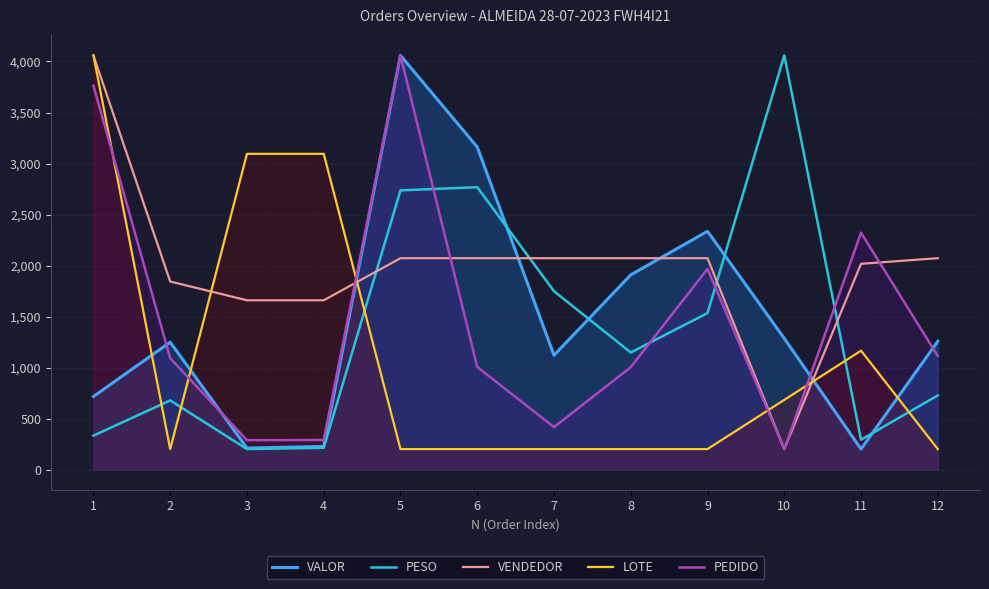

What is the sum of the VALOR values at 2 and 6?

4412.3